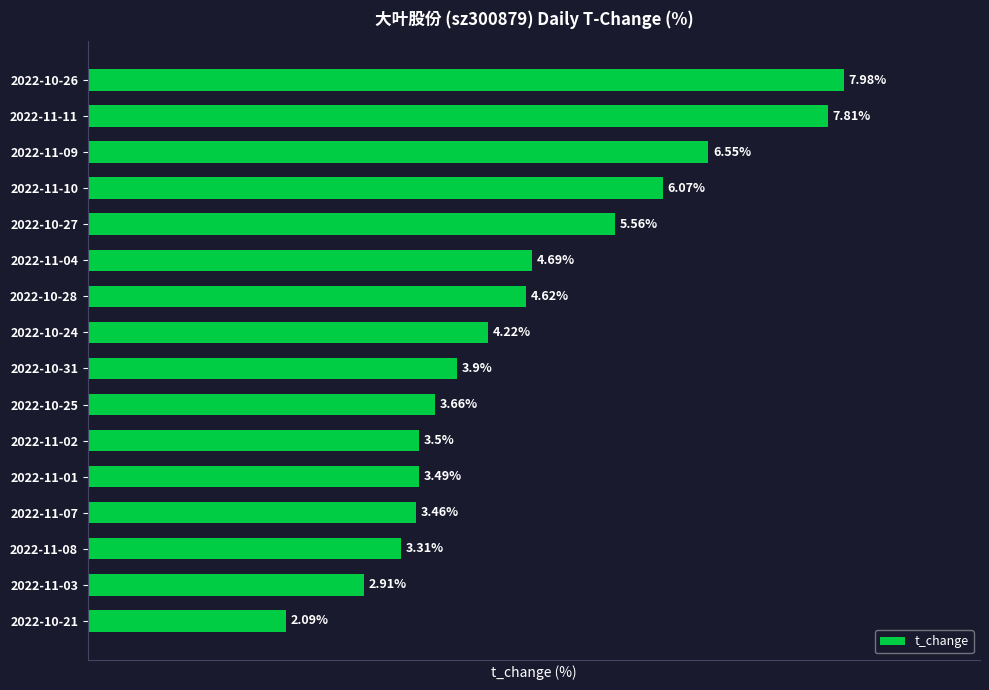

Rank the categories by value from highest to lowest.

2022-10-26, 2022-11-11, 2022-11-09, 2022-11-10, 2022-10-27, 2022-11-04, 2022-10-28, 2022-10-24, 2022-10-31, 2022-10-25, 2022-11-02, 2022-11-01, 2022-11-07, 2022-11-08, 2022-11-03, 2022-10-21